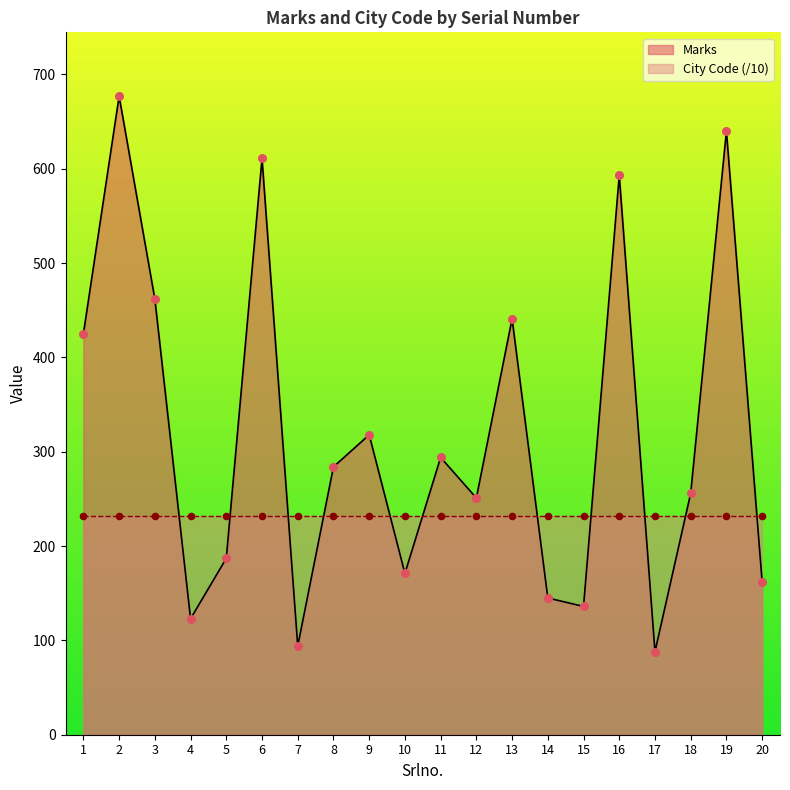

Approximately how many times larger is the value at 8 compared to 6?

0.5